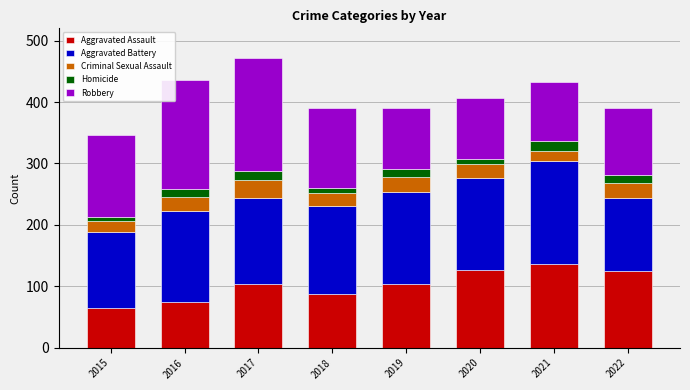

What is the minimum value for Aggravated Assault?

65